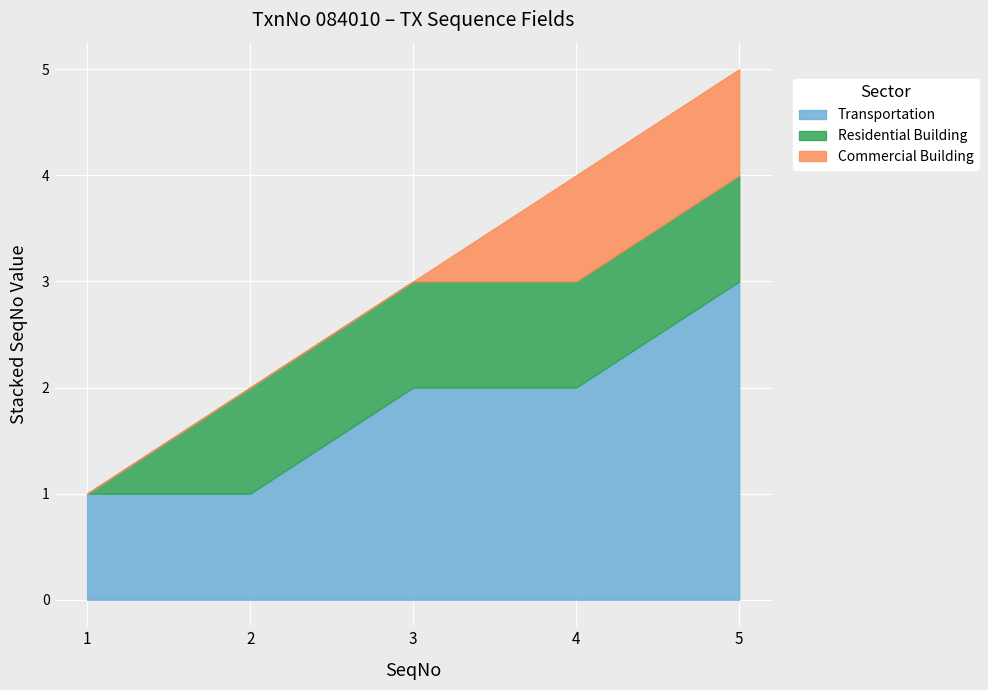

The Commercial Building series shows 1 at 1. True or false?

True